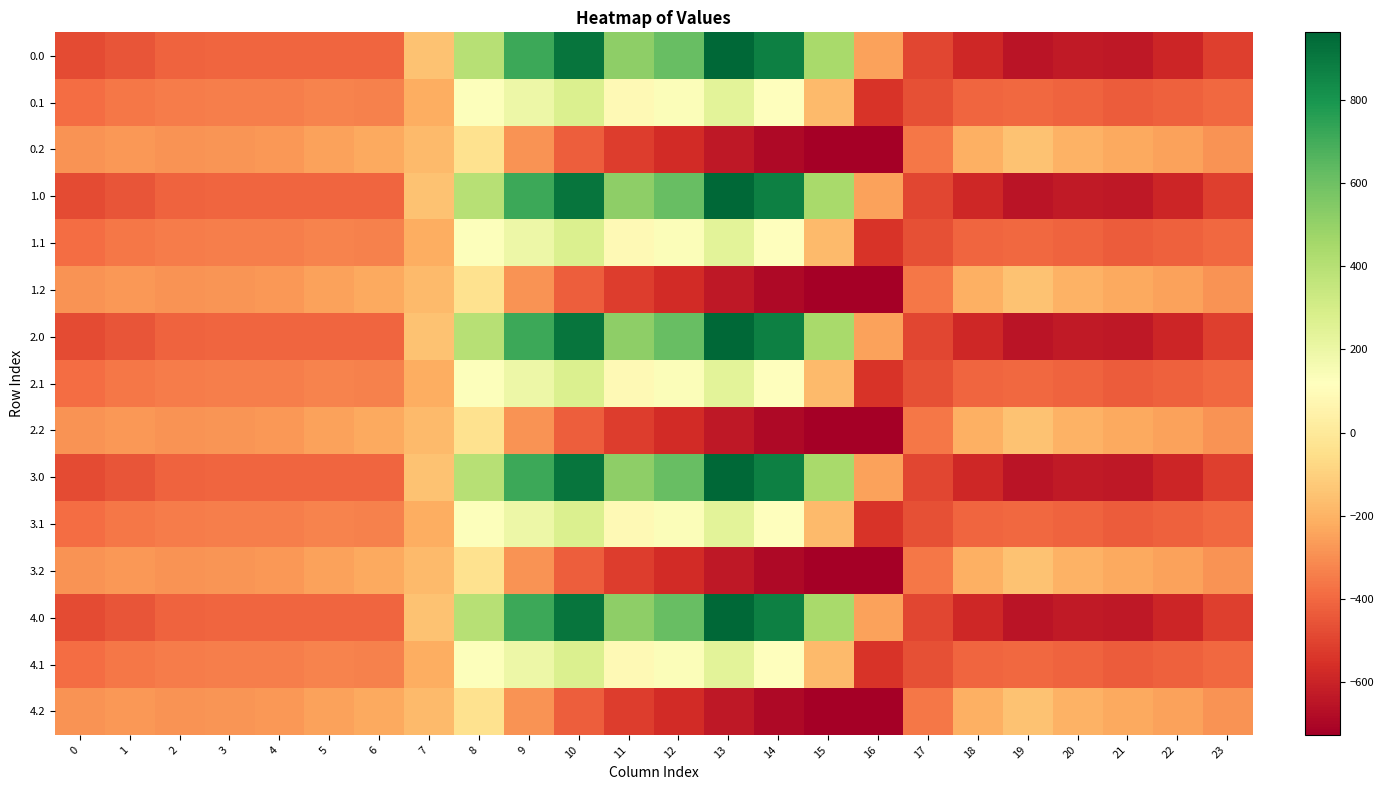

Rank the series at 19 from lowest to highest value.

0.0, 1.0, 2.0, 3.0, 4.0, 0.1, 1.1, 2.1, 3.1, 4.1, 0.2, 1.2, 2.2, 3.2, 4.2